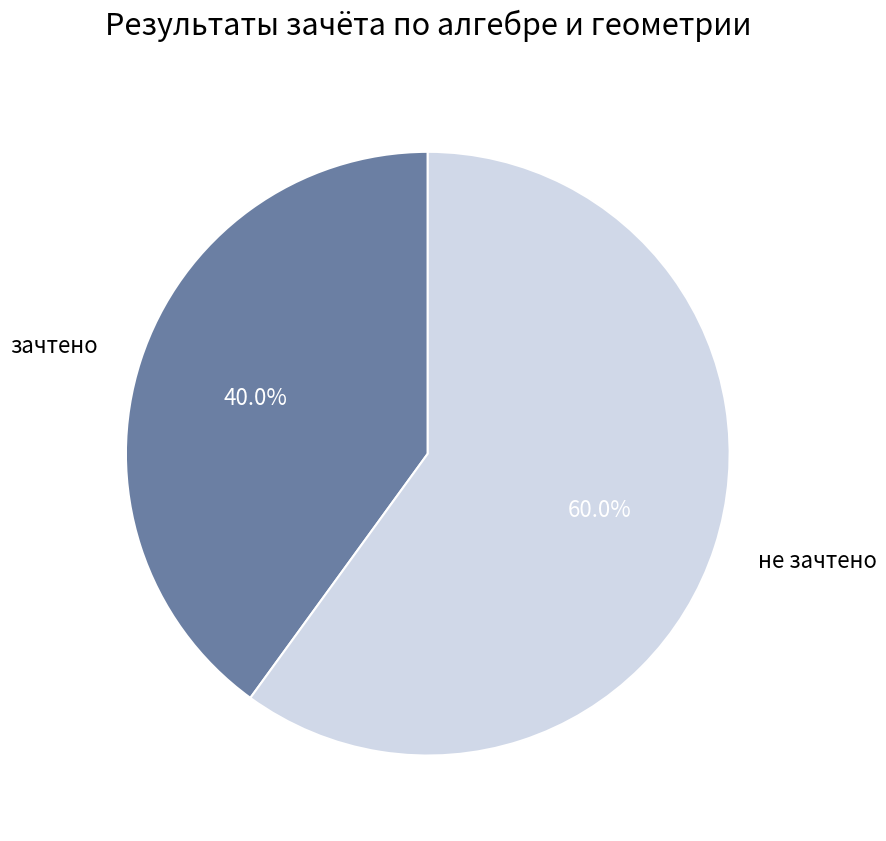

Count the number of slices in the pie.

2